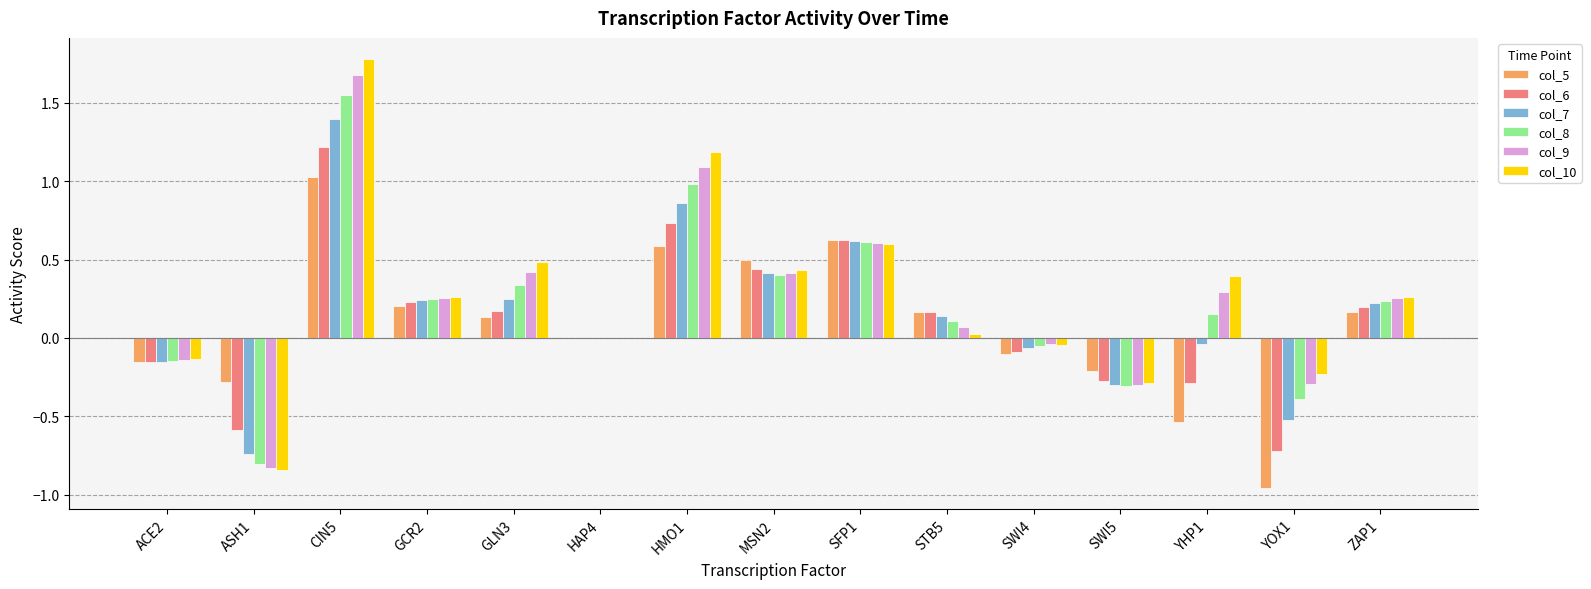

Where is col_6 nearest to the value 0?

HAP4